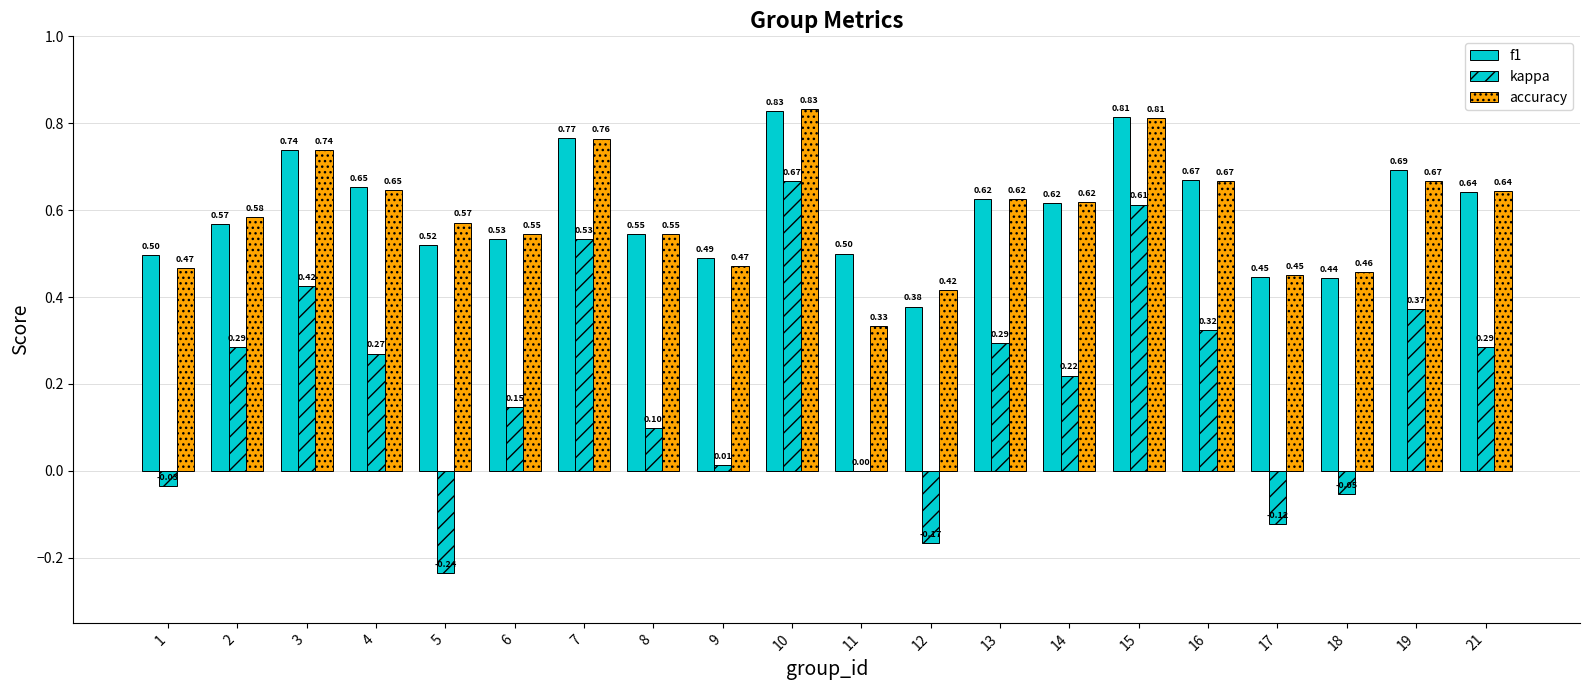

How many categories are shown in the chart?

20